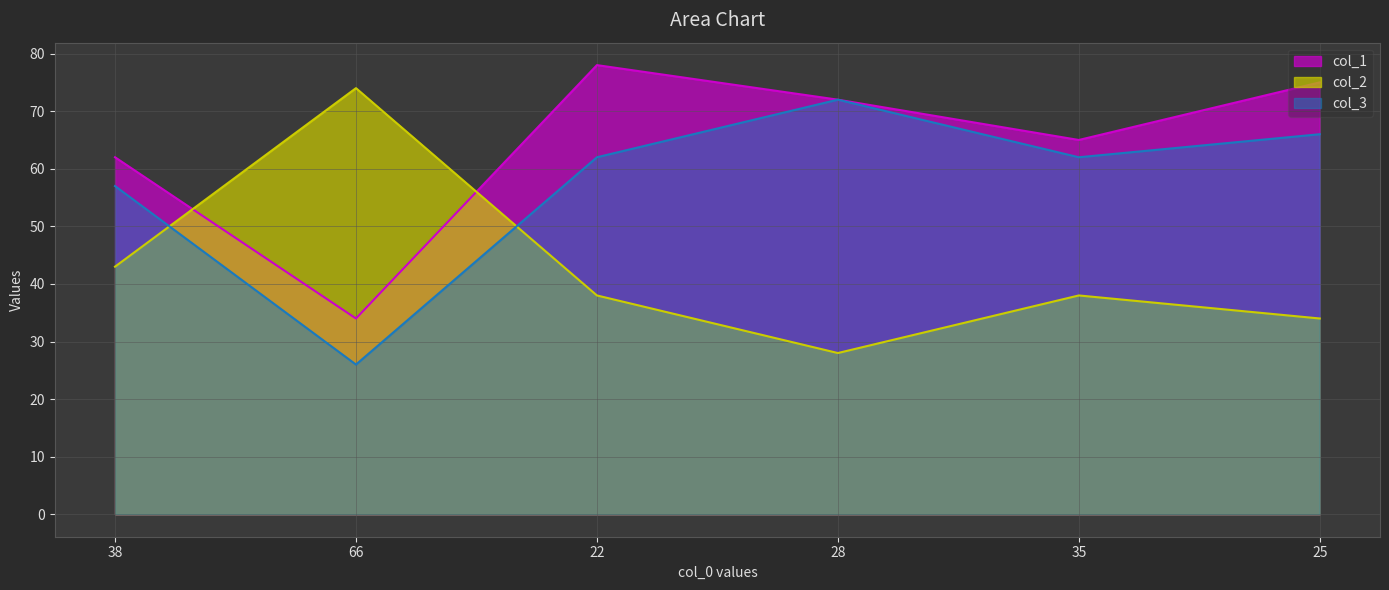

Which series has the widest spread of values?

col_2